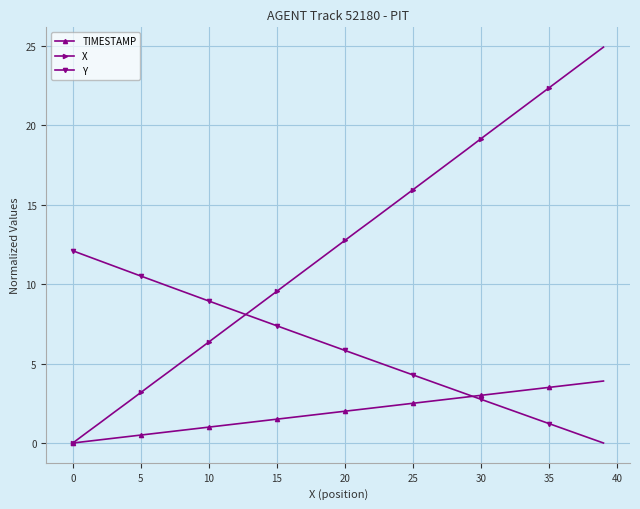

Rank the series by their maximum value, from lowest to highest.

TIMESTAMP, Y, X